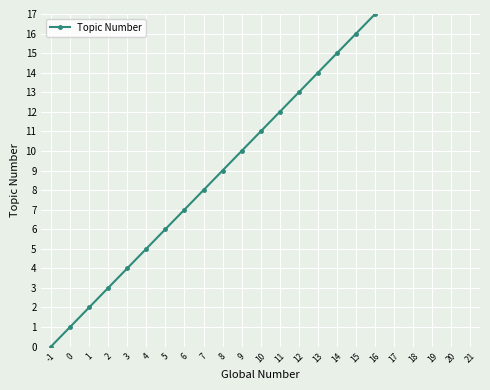

What is the change in value from 5 to 15?

+10